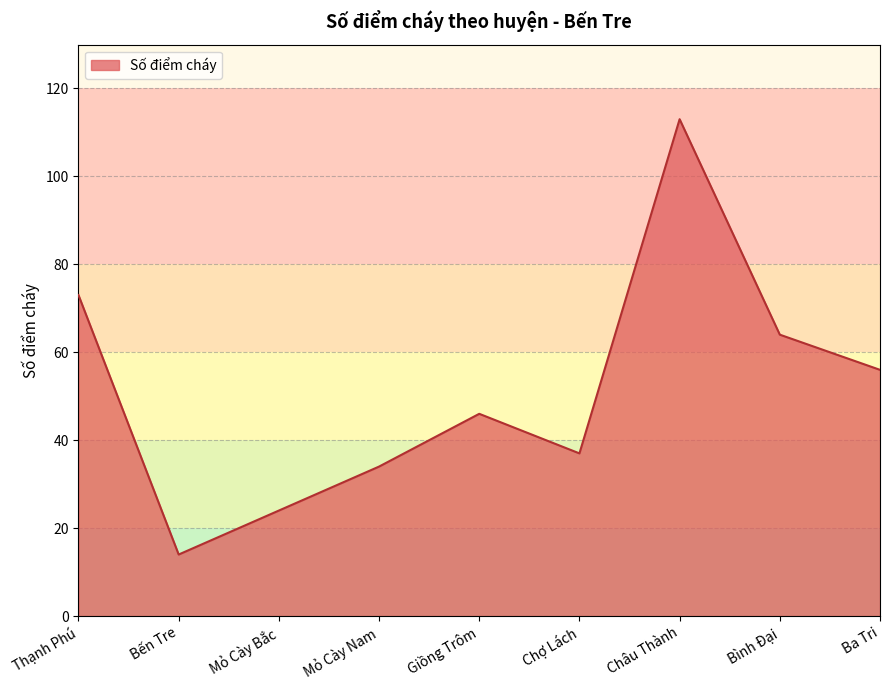

The value at Thạnh Phú is 73. True or false?

True